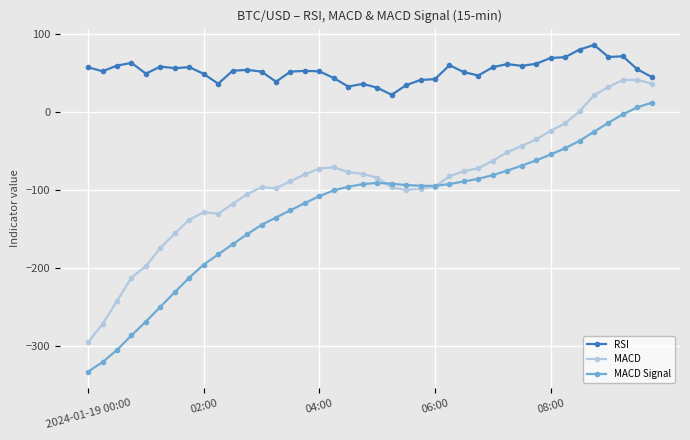

True or false: RSI has more than 0 interior local peaks.

True